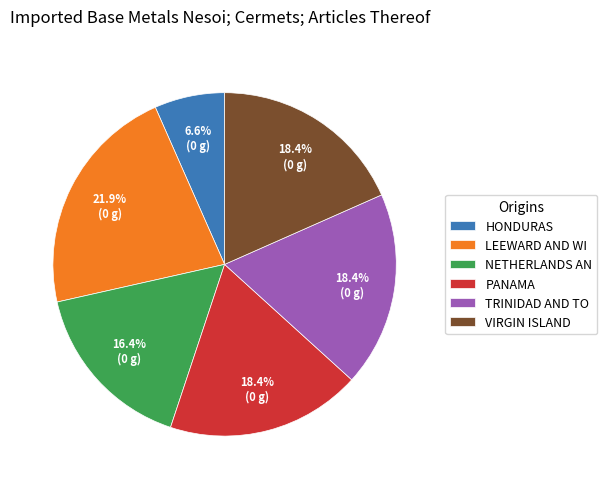

Is there any slice that represents more than half of the pie?

No